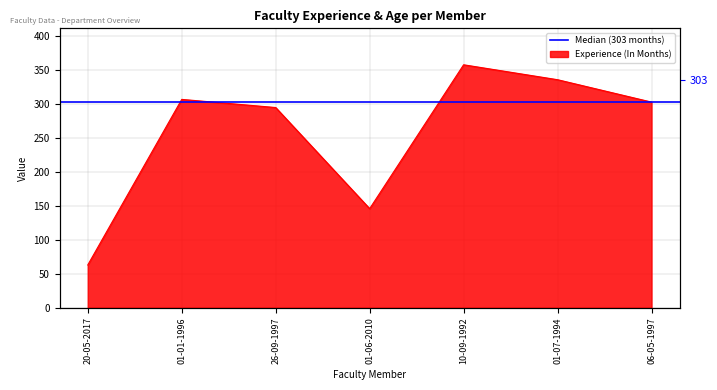

The value at 06-05-1997 is 409. True or false?

False